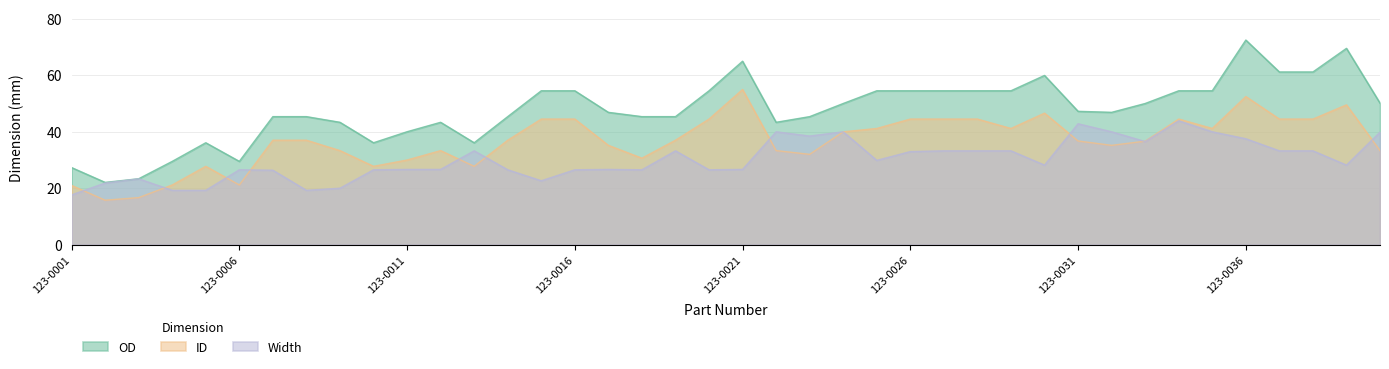

True or false: ID has more than 1 interior local peaks.

True